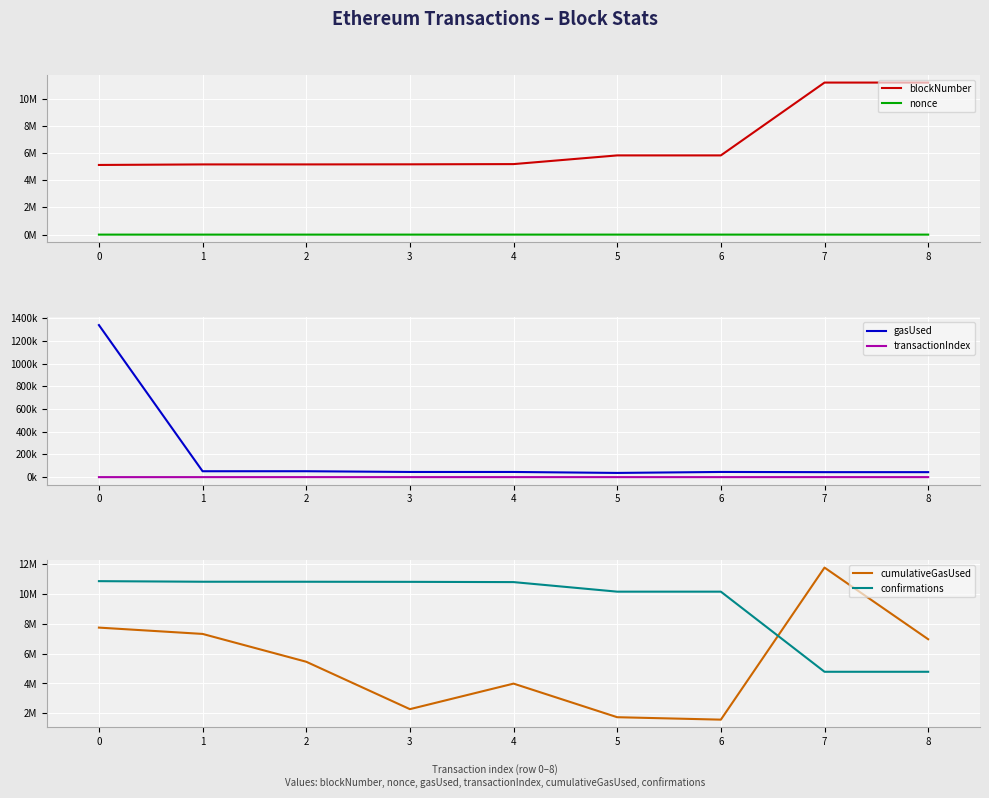

Where is nonce nearest to the value 225?

3